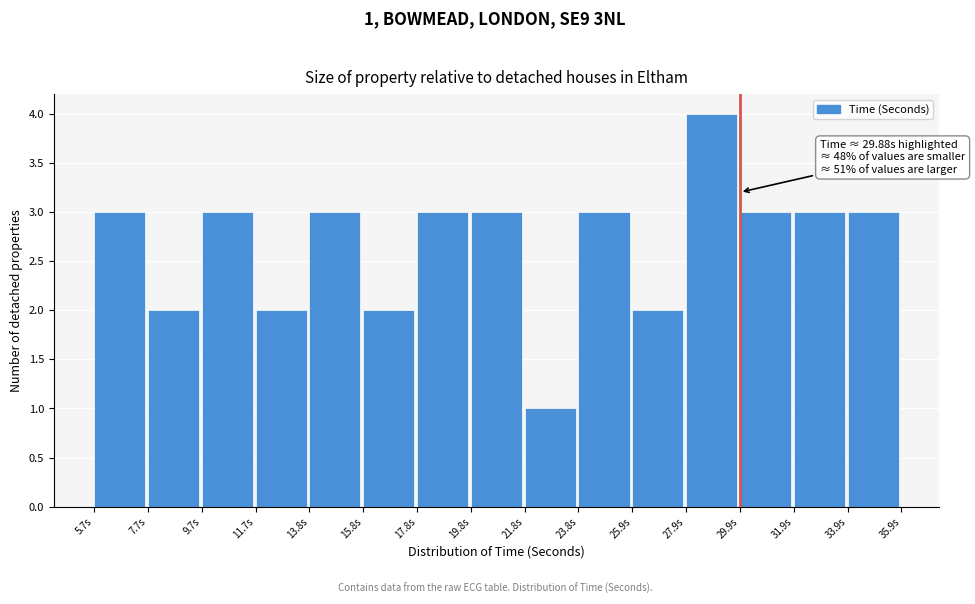

Which range on the x-axis has the tallest bar?

28.0 to 30.0